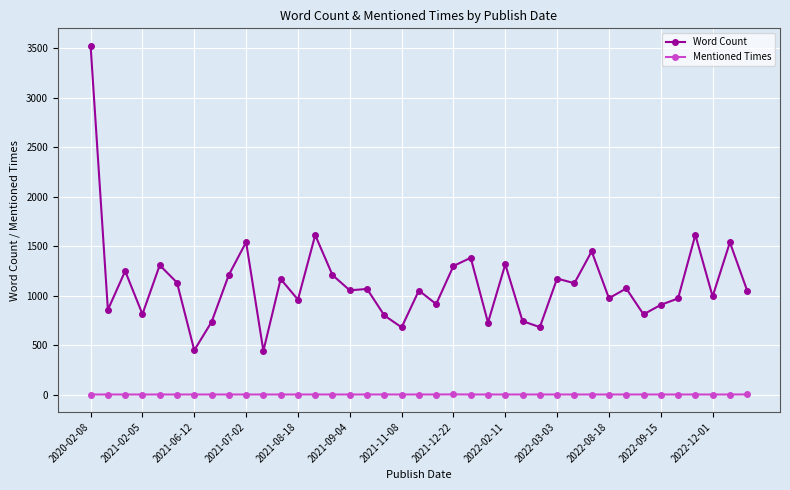

What is the greatest value displayed?

3525